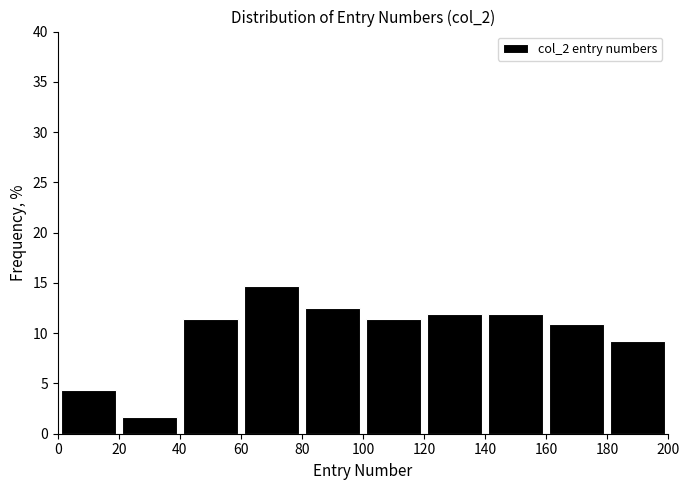

Reading left to right, transcribe this chart: for each bar, give the range it covers on the x-axis and its height. The values are not printed on the chart, so give them approximately, as read against the axis.

0 to 20: 4.5
20 to 40: 1.5
40 to 60: 11.5
60 to 80: 14.5
80 to 100: 12.5
100 to 120: 11.5
120 to 140: 12.0
140 to 160: 12.0
160 to 180: 11.0
180 to 200: 9.0